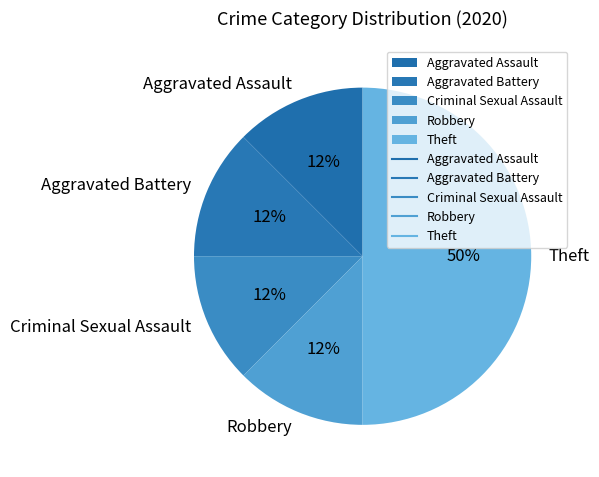

Is it true that Criminal Sexual Assault is 12% of the pie?

True